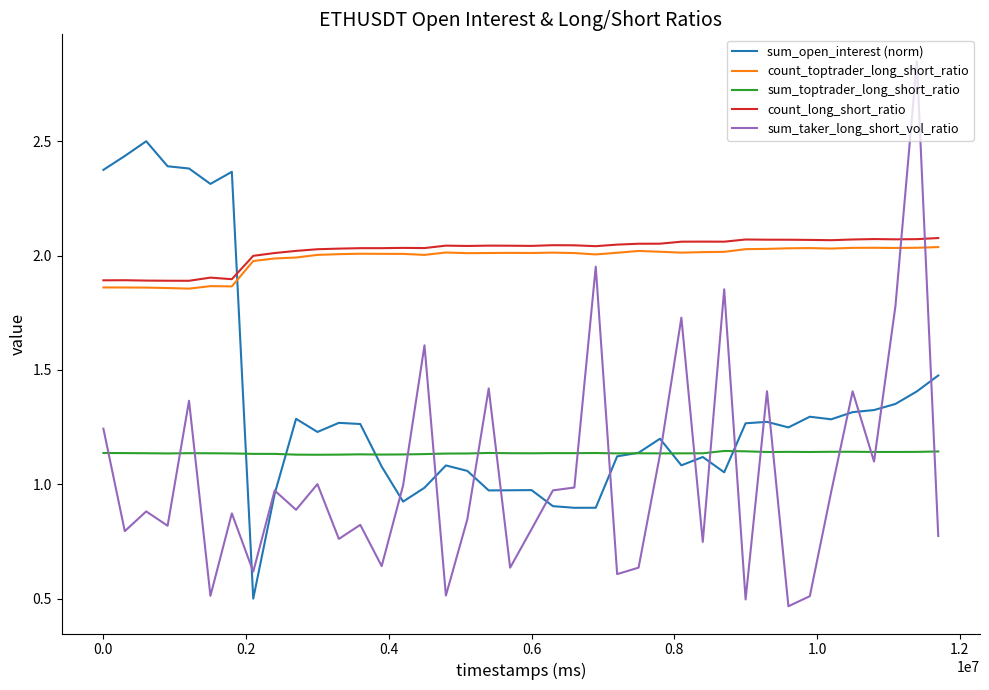

True or false: count_long_short_ratio and sum_taker_long_short_vol_ratio cross at least once.

True